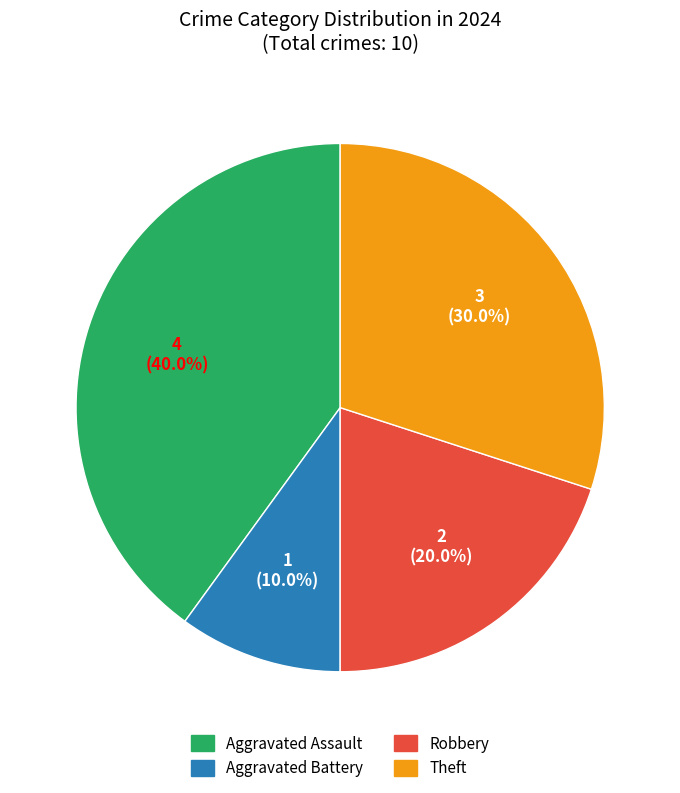

To the nearest percent, what is the difference between the largest and smallest slice percentages?

30%